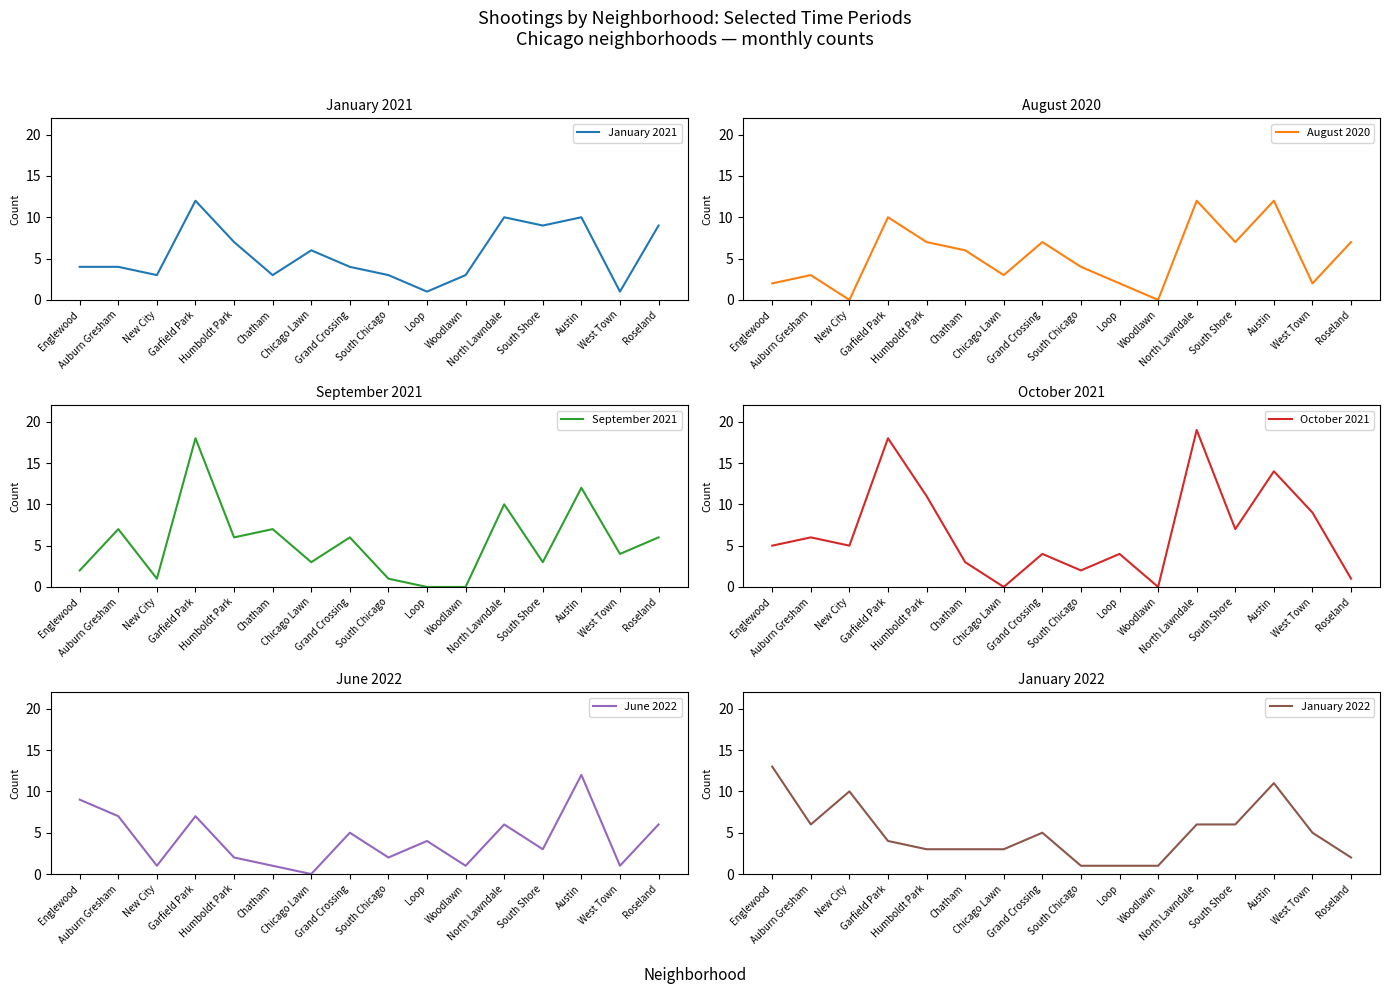

The August 2020 series shows 1 at Chicago Lawn. True or false?

False